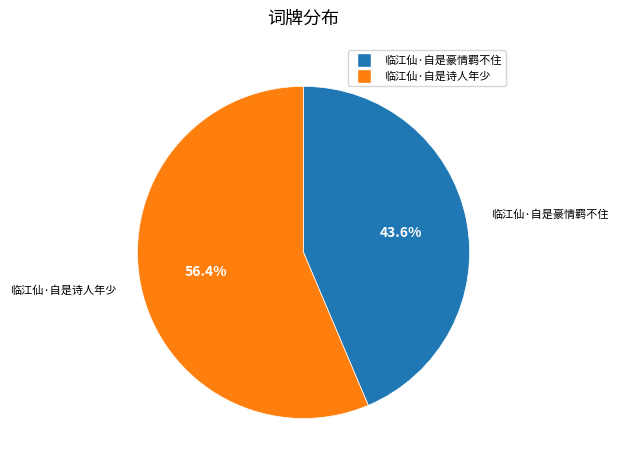

To the nearest percent, what is the difference between the largest and smallest slice percentages?

13%